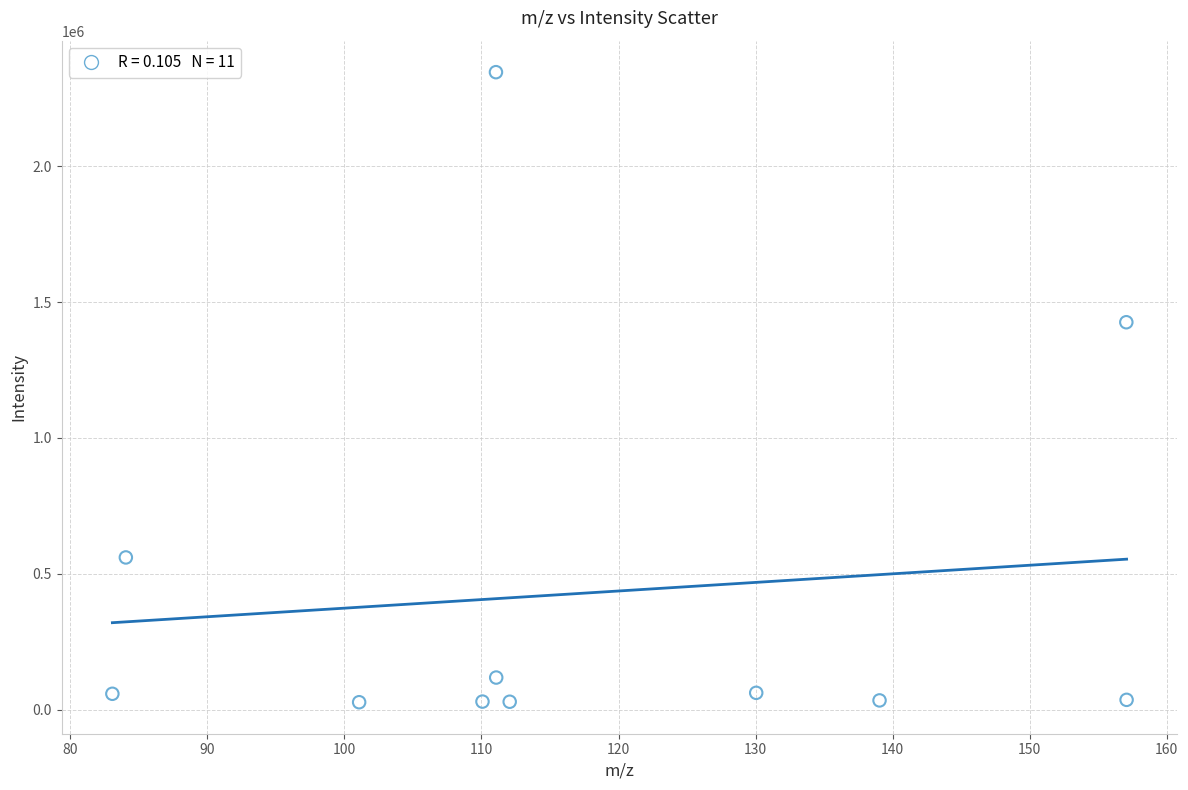

What is the average X value?

117.8